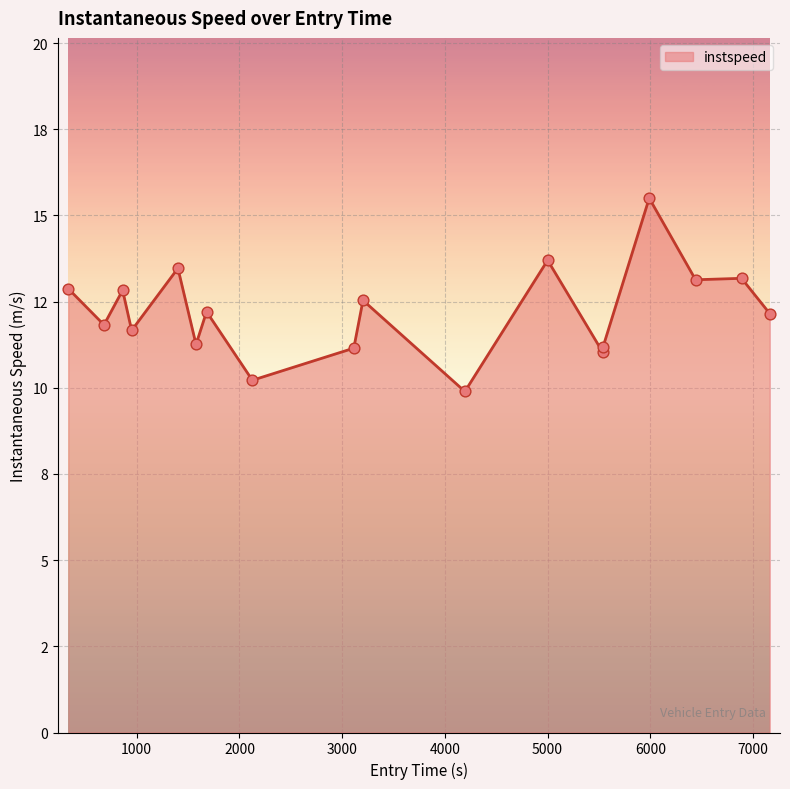

Is this an area chart (filled region under the line)?

Yes